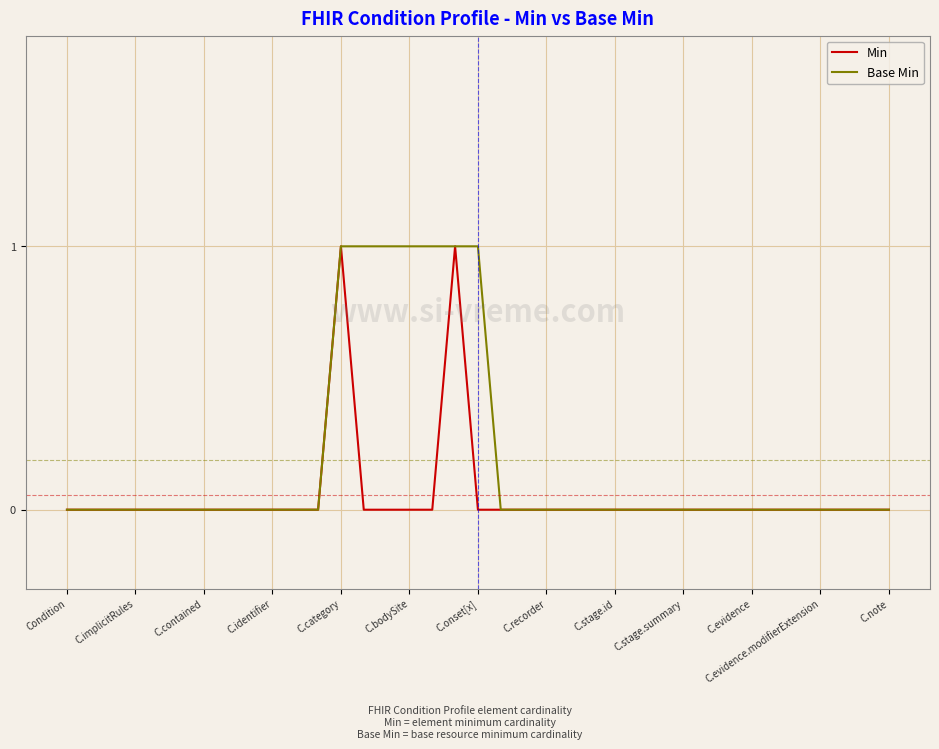

List the series in order of their overall mean, lowest first.

Min, Base Min